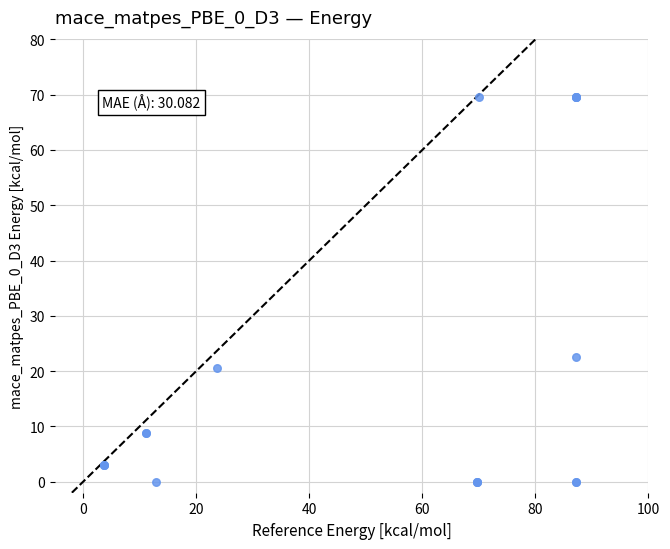

What Y value in the scatter plot is closest to 34?

22.6